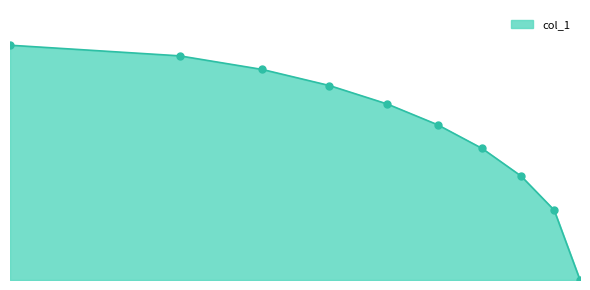

Does the chart have visible grid lines?

No